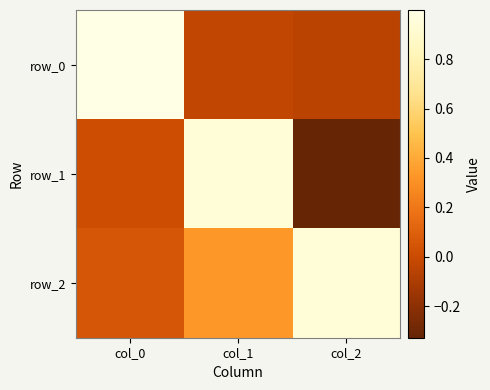

What is the approximate value of row_1 at col_1?

0.9